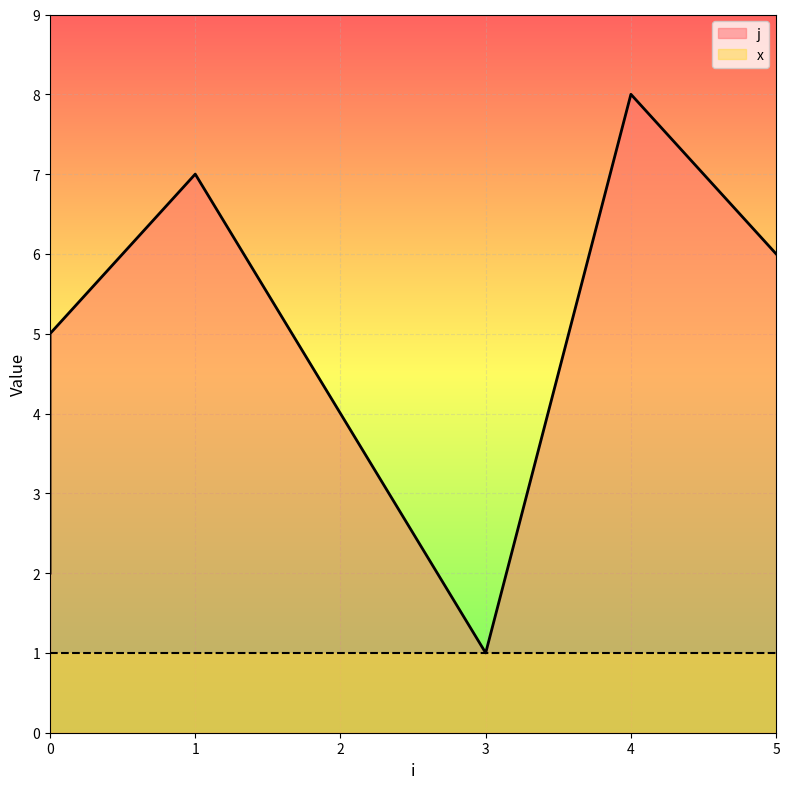

Which has a higher value, 1 or 0?

1